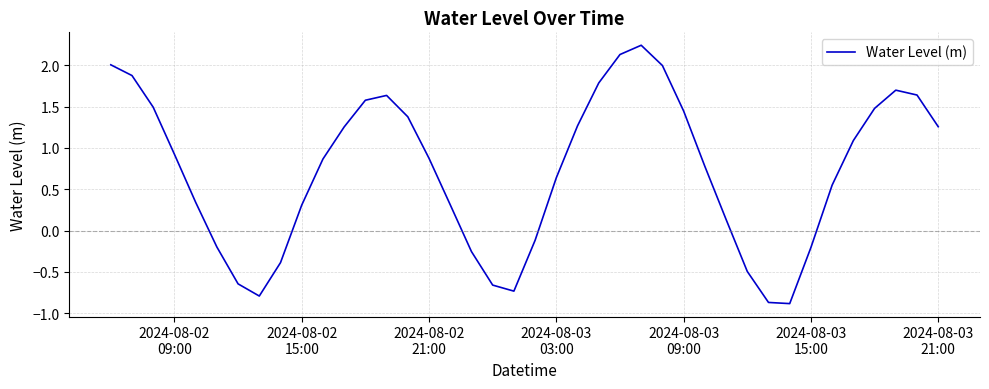

What is the smallest value displayed?

-0.9